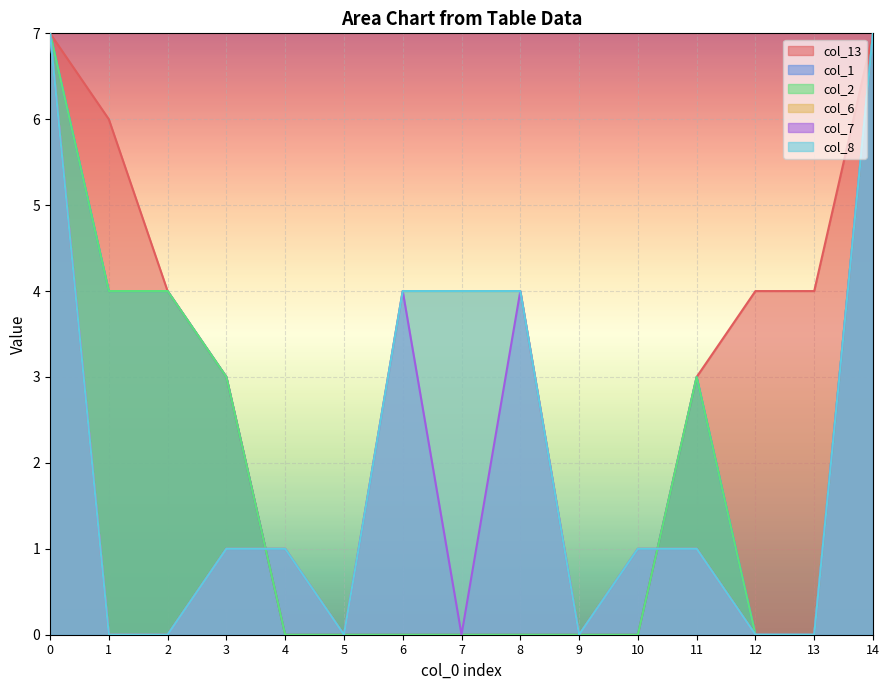

True or false: col_2 and col_1 intersect in this chart.

False